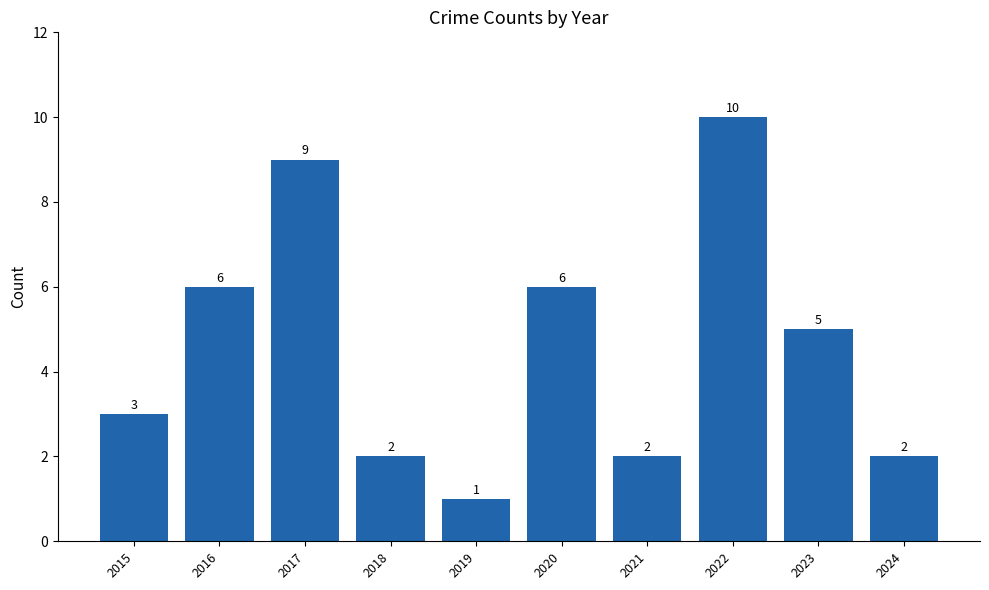

Approximately how many times larger is the value at 2021 compared to 2023?

0.4